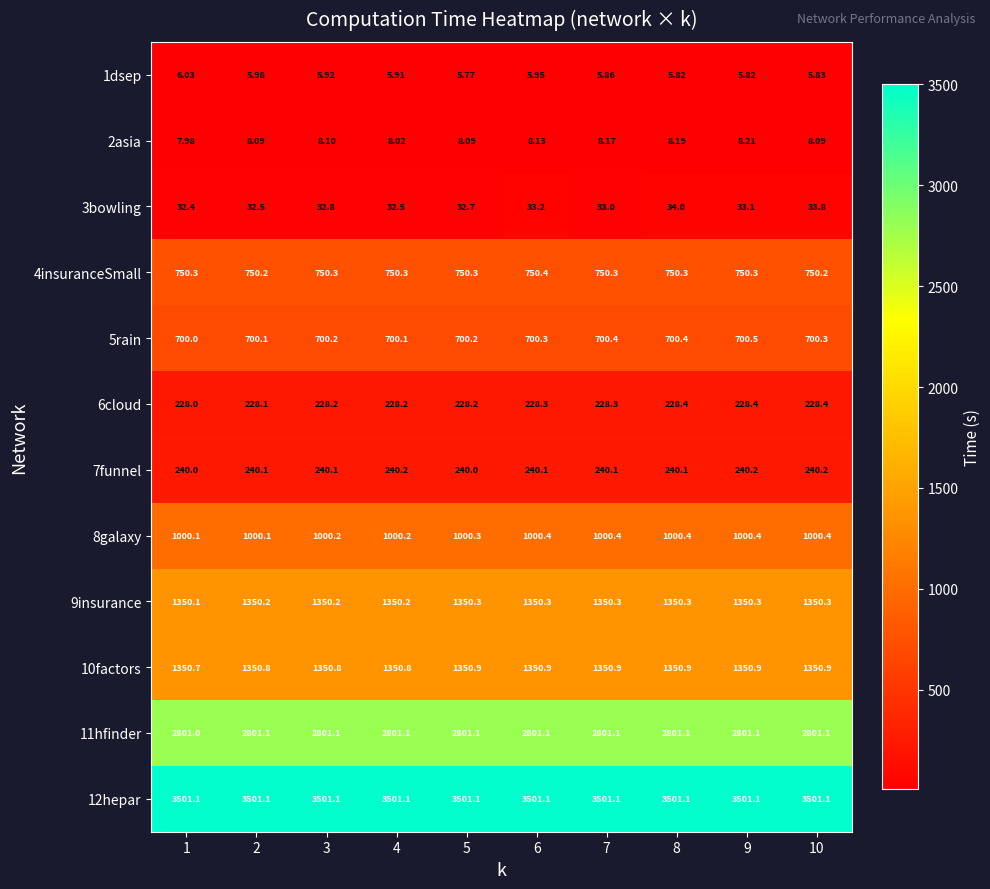

At how many categories does at least one series exceed 1163?

10